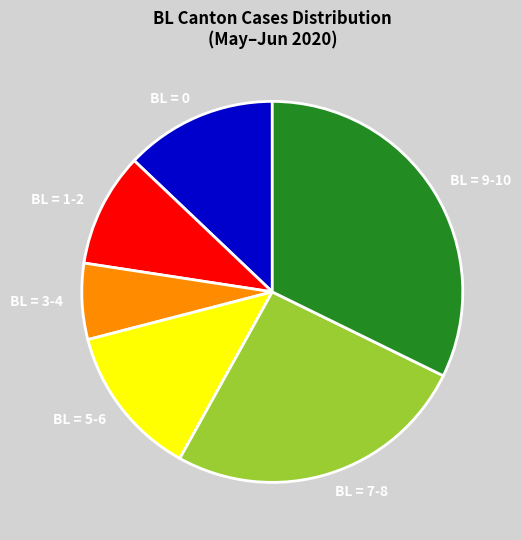

Between BL = 3-4 and BL = 5-6, which is larger?

BL = 5-6